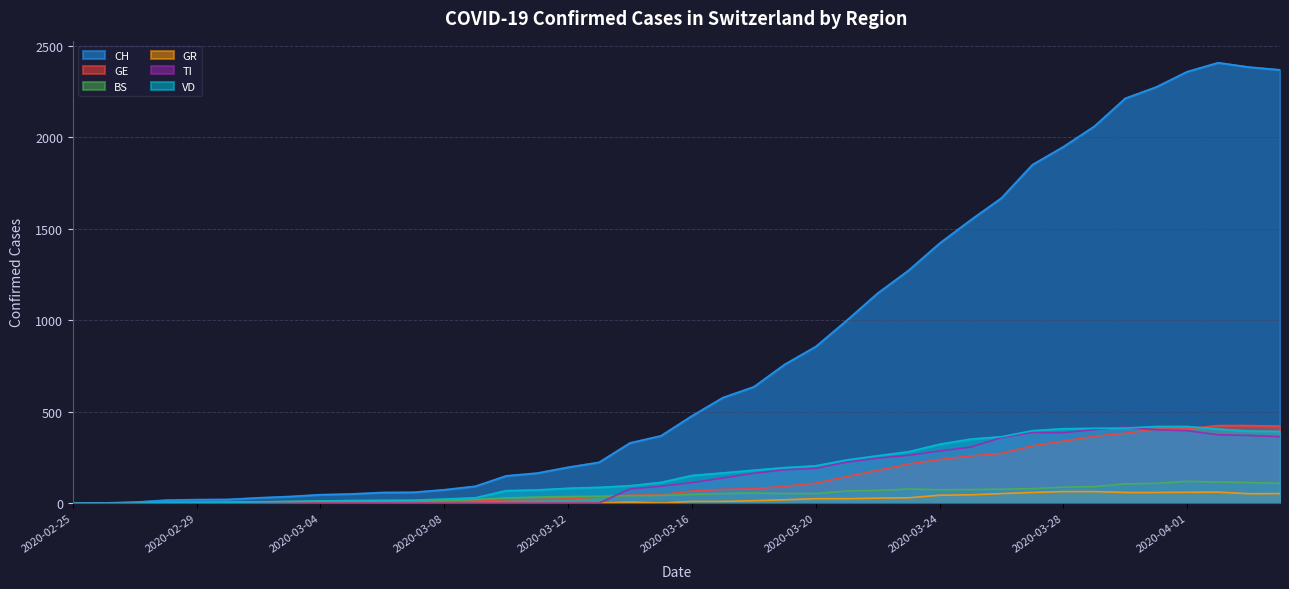

Does the chart display data point markers on the line(s)?

No